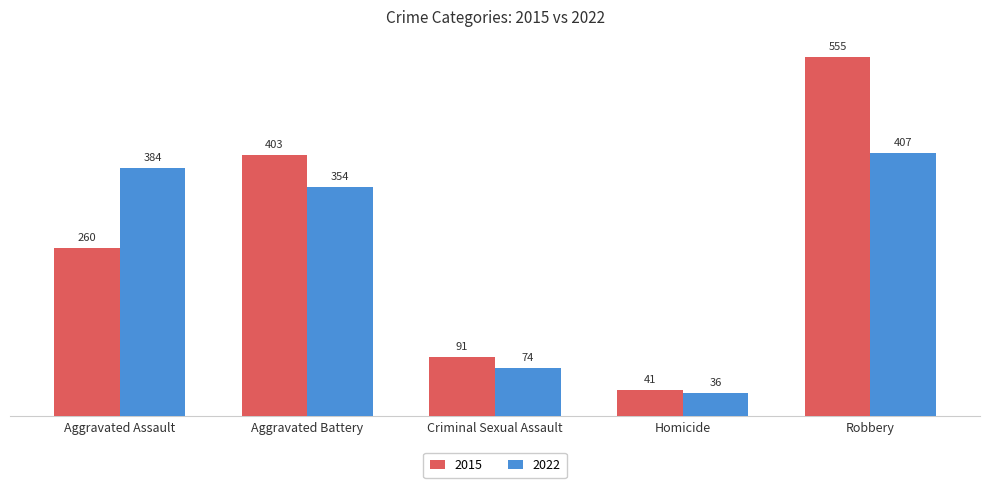

What is the spread (max minus min) of values at Aggravated Assault?

124